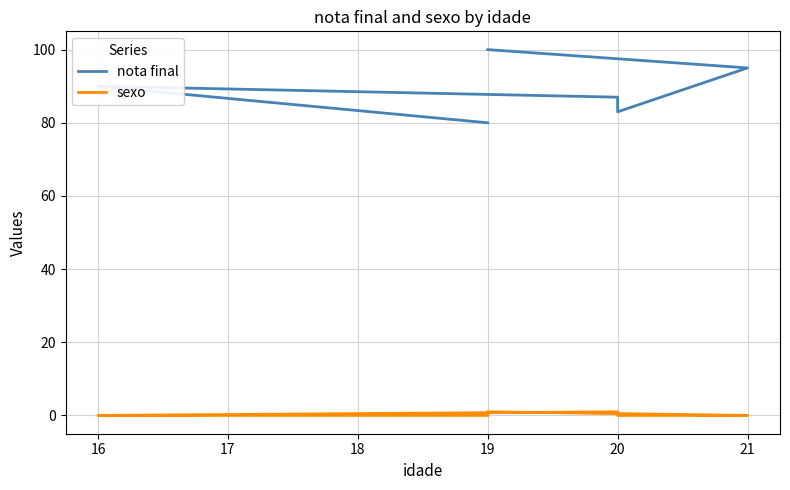

At which label does nota final first exceed 90?

21